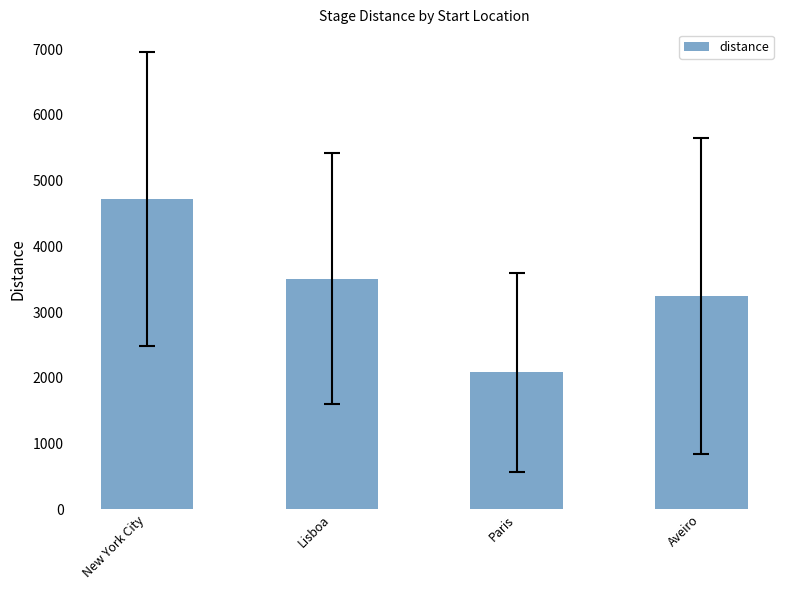

At which category does the chart reach its minimum across all series?

Paris